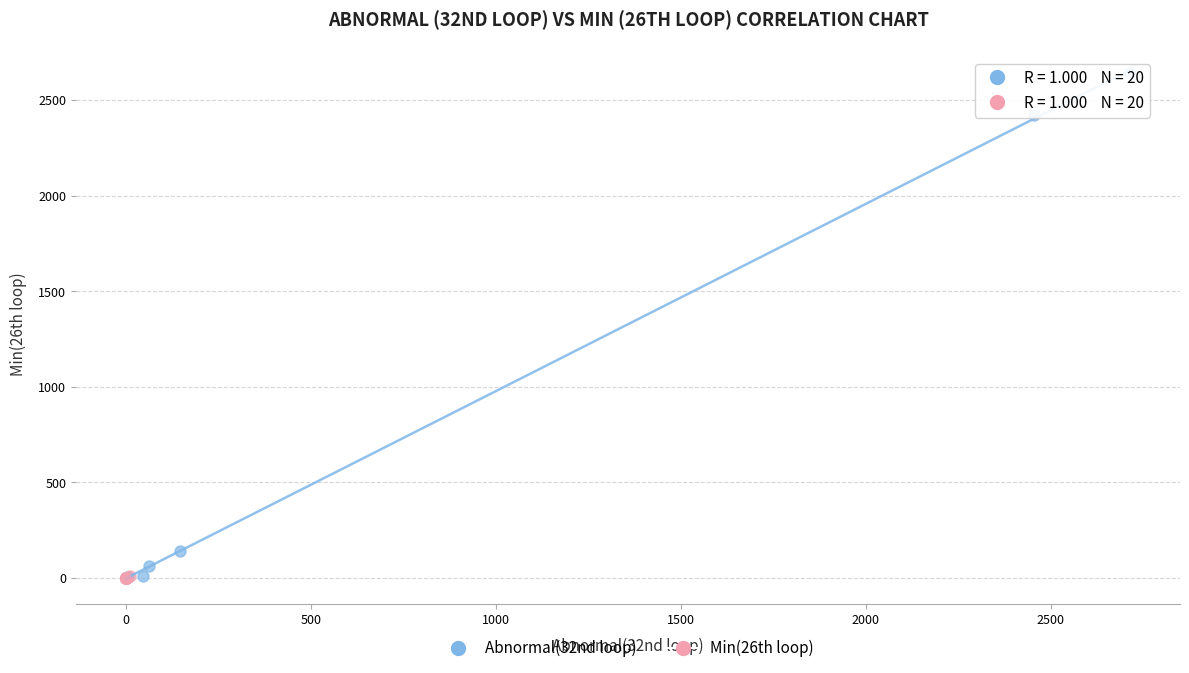

Which series contains the highest Y value?

Abnormal(32nd loop)